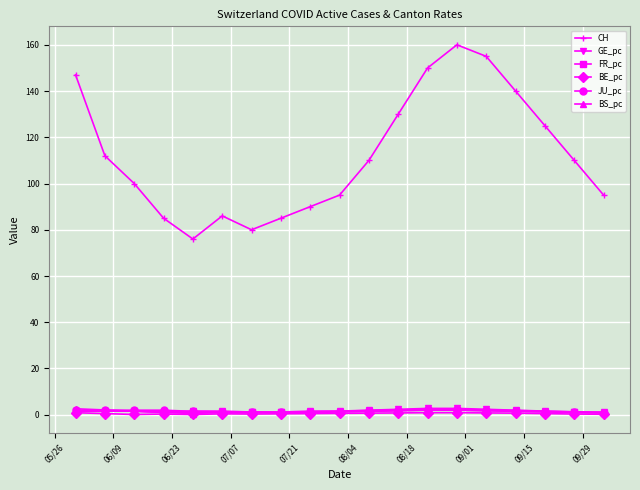

True or false: CH and GE_pc intersect in this chart.

False